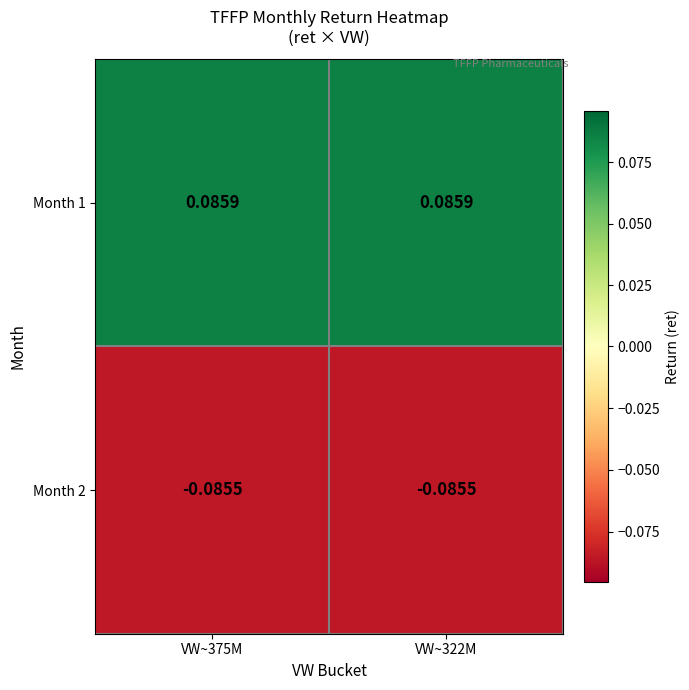

Is the value of Month 2 at VW~375M greater than the value of Month 1 at VW~322M?

No